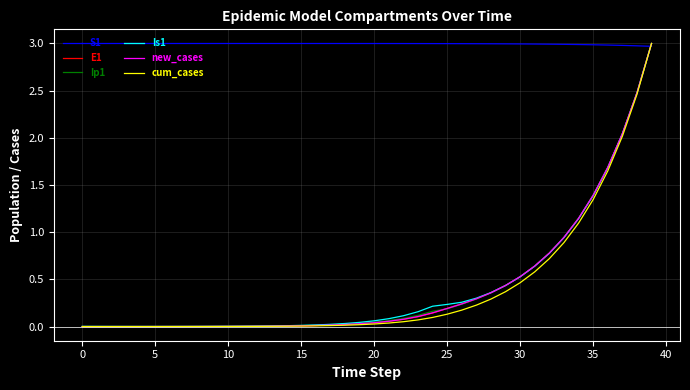

How many series are shown in this chart?

6